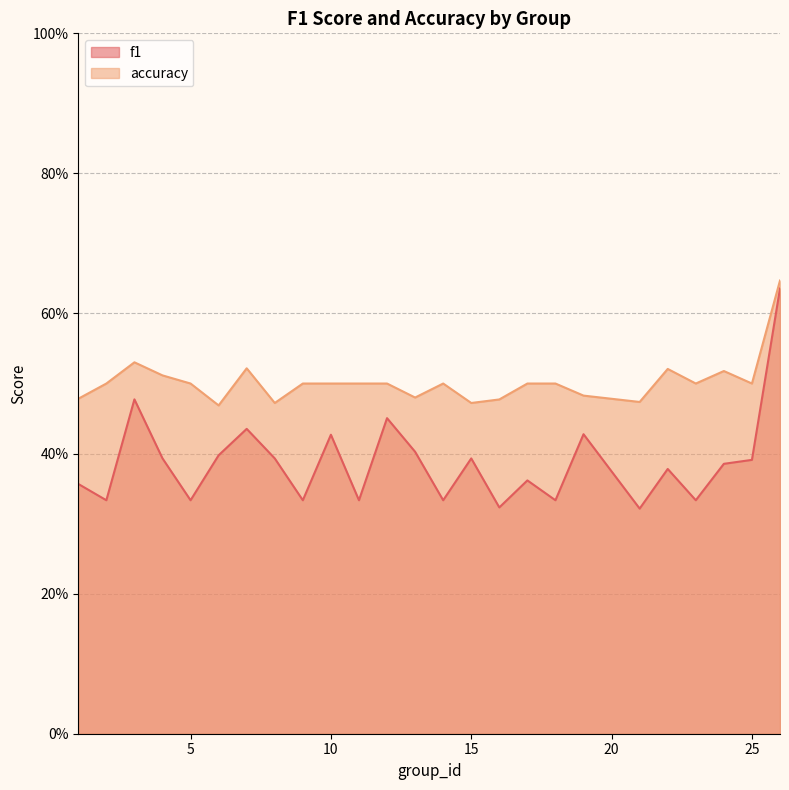

What is the total value across all series at 23?

0.8